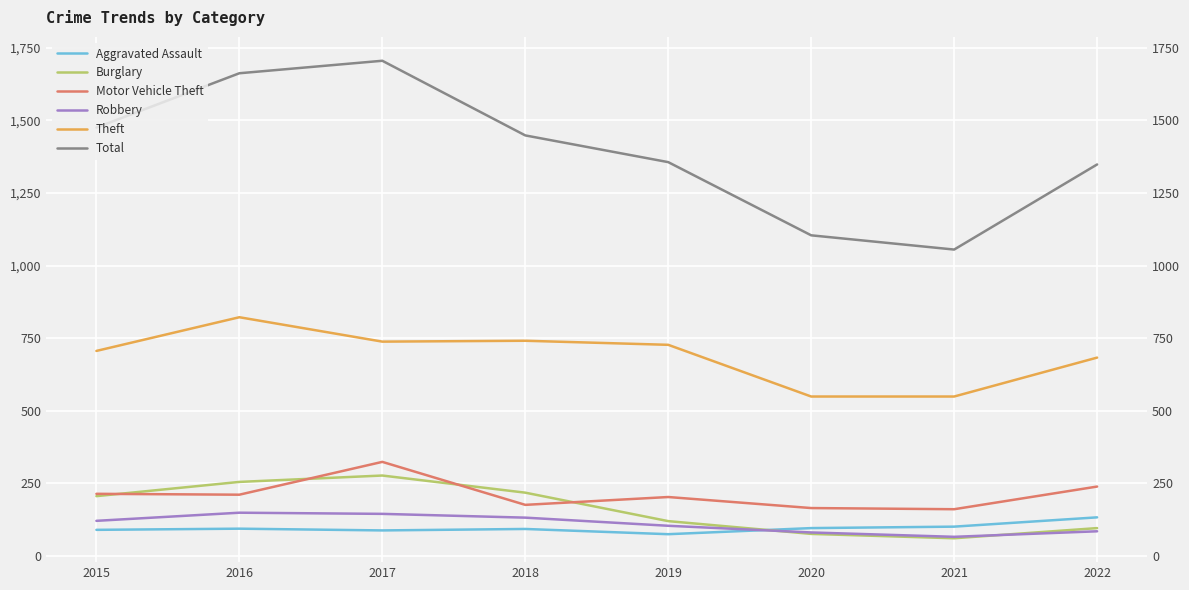

How many interior local peaks does the Burglary series have?

1